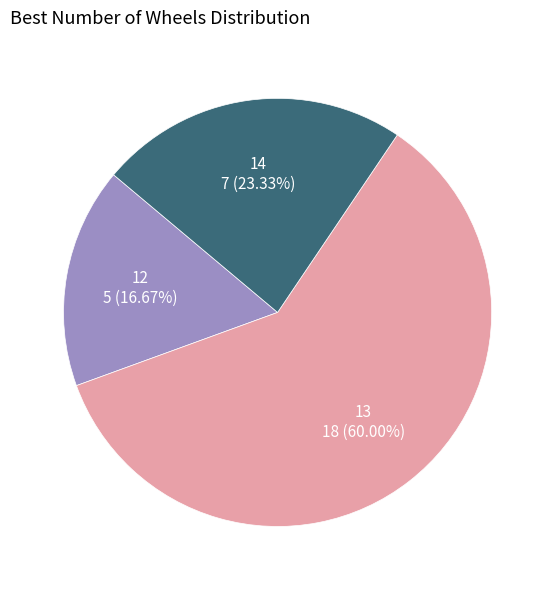

How much of the chart is everything except 14?

76.7%